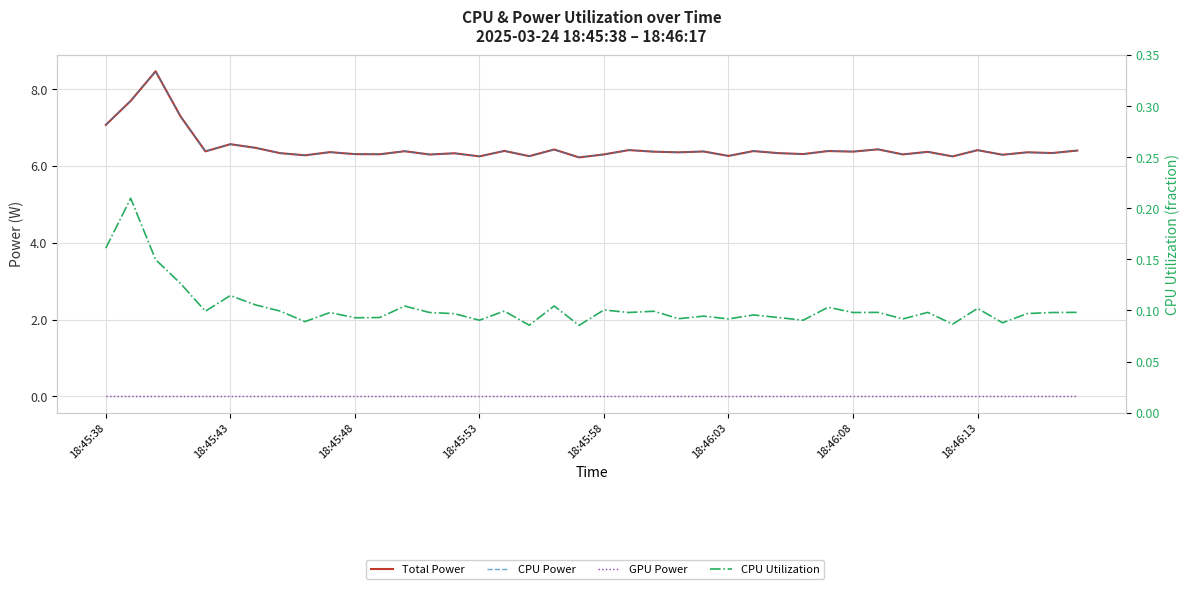

Count the CPU Utilization values in the range 0 to 1.

40